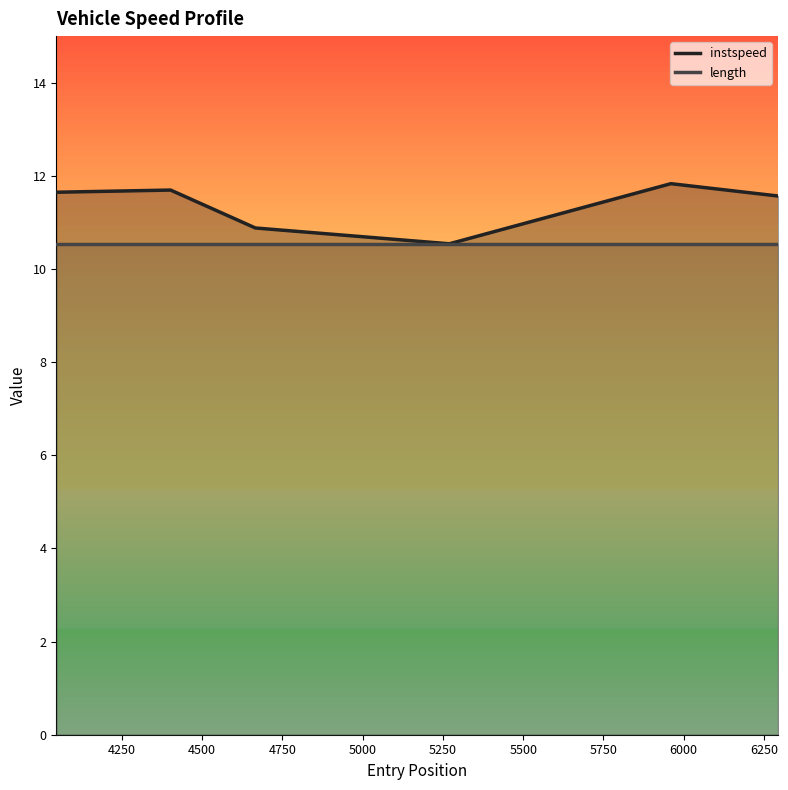

What is the maximum value for length?

10.5